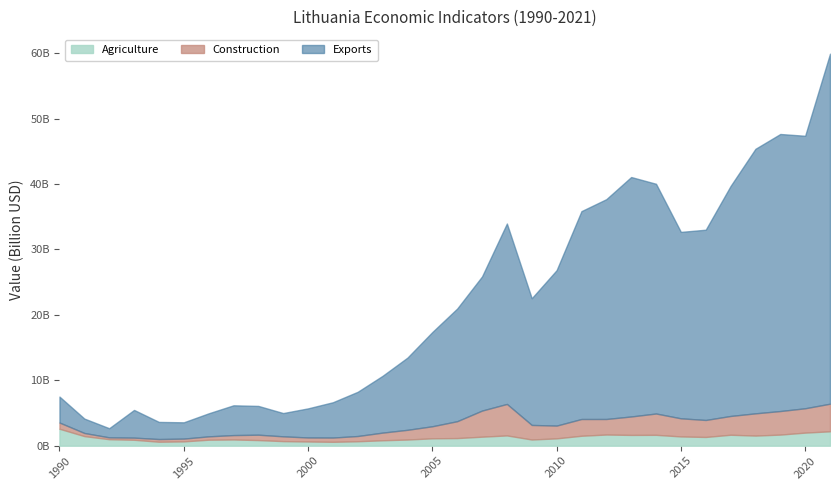

Reading right to left, what are all the values shown in this chart?

Agriculture: 2021=2201850864	2020=2001332036	2019=1699166398	2018=1547827476	2017=1675143214	2016=1337329671	2015=1416805083	2014=1662798812	2013=1648901194	2012=1708915725	2011=1521105149	2010=1122990191	2009=948304911	2008=1571102920	2007=1379435824	2006=1166075317	2005=1130327497	2004=944087705	2003=830699100	2002=680782121	2001=596497096	2000=643790961	1999=700315886	1998=861203418	1997=953383683	1996=917264806	1995=661852558	1994=607694238	1993=906684241	1992=993313081	1991=1466608758	1990=2589547627
Construction: 2021=4217976017	2020=3720336038	2019=3599652375	2018=3399012642	2017=2870027328	2016=2595265303	2015=2768972645	2014=3258295494	2013=2818905475	2012=2373354603	2011=2559700597	2010=1950840832	2009=2225373408	2008=4812991454	2007=3989176502	2006=2578857614	2005=1842901077	2004=1484581791	2003=1170454304	2002=801688771	2001=648673220	2000=613848279	1999=731670763	1998=820738329	1997=669651570	1996=512395520	1995=424185975	1994=410476541	1993=326952775	1992=281507757	1991=477692302	1990=952226971
Exports: 2021=53483244791	2020=41640278273	2019=42336365375	2018=40423966585	2017=35148120645	2016=29074799405	2015=28486923652	2014=35105020769	2013=36592270863	2012=33593206845	2011=31763182681	2010=23747210263	2009=19362353124	2008=27567561261	2007=20497070456	2006=17211635142	2005=14396283761	2004=11034166617	2003=8681211406	2002=6758274795	2001=5396416511	2000=4447940983	1999=3556846675	1998=4397839992	1997=4550836150	1996=3516811459	1995=2489558573	1994=2617234854	1993=4233316939	1992=1396579031	1991=2202332893	1990=3963426872